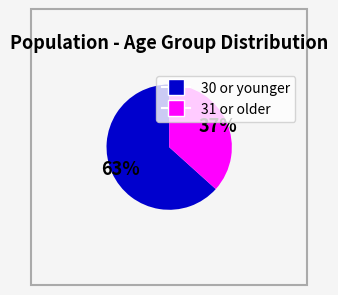

To the nearest percent, what is the average slice percentage?

50%